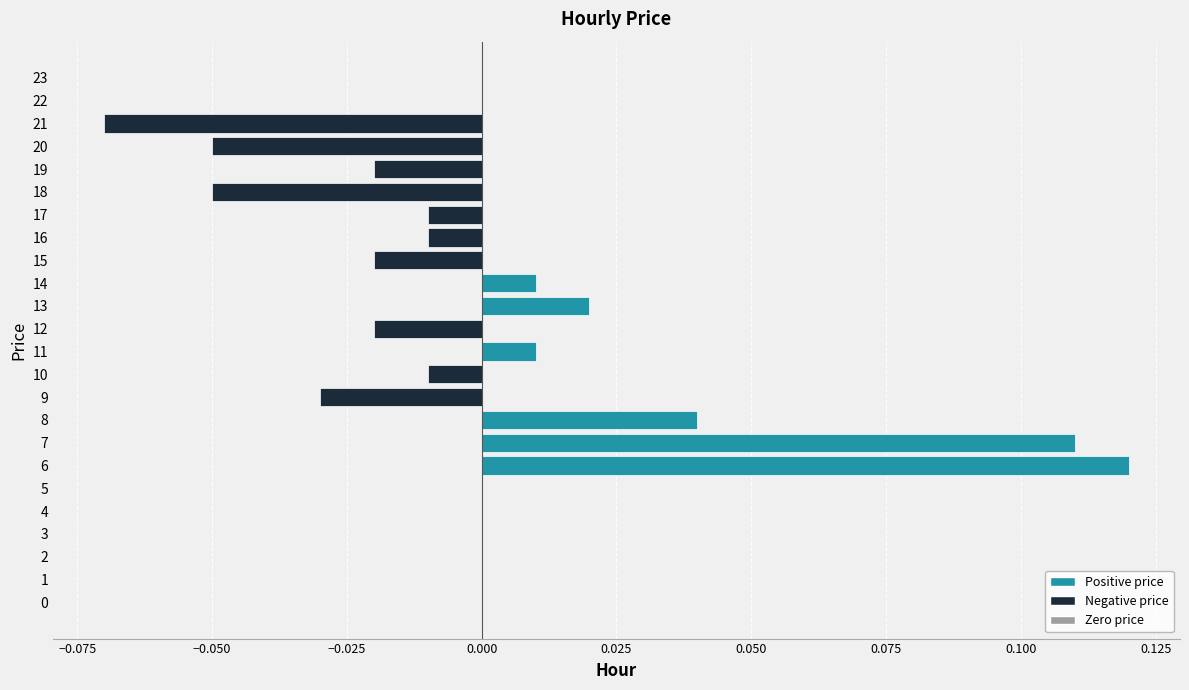

At which category does the chart reach its peak across all series?

6